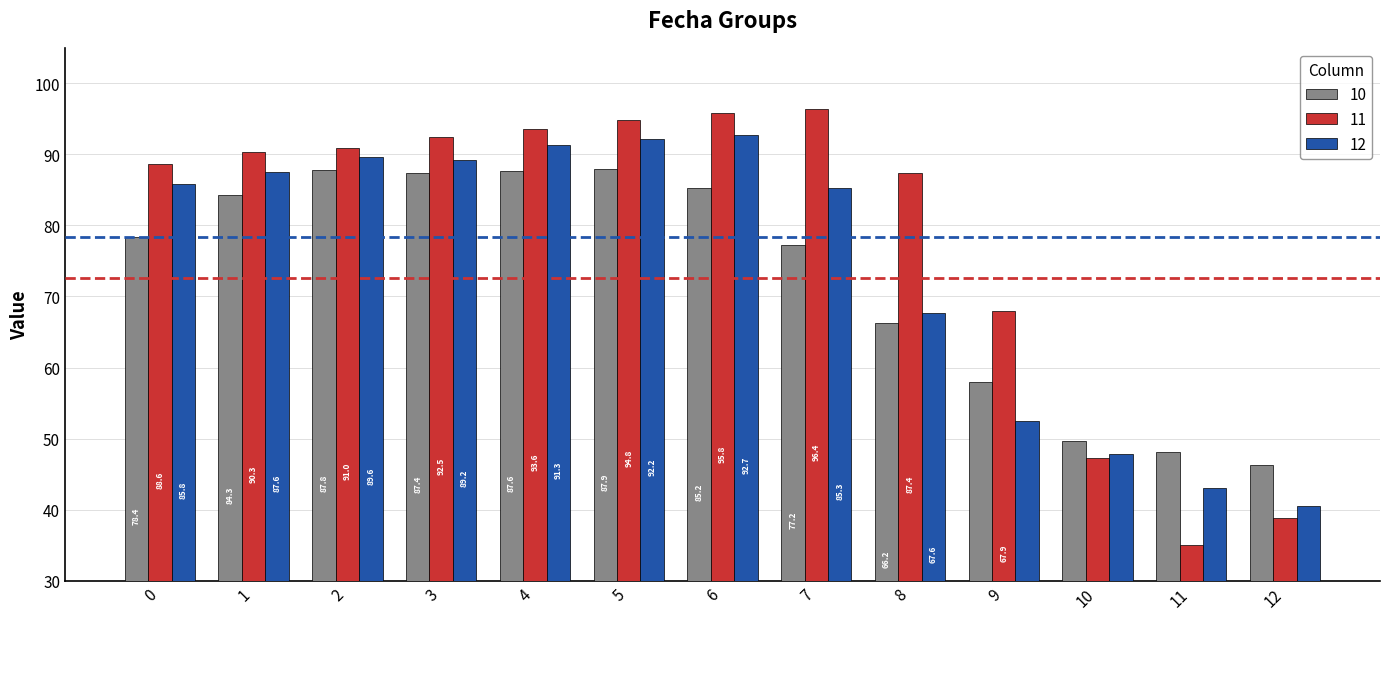

Which label corresponds to the largest value in the chart?

7